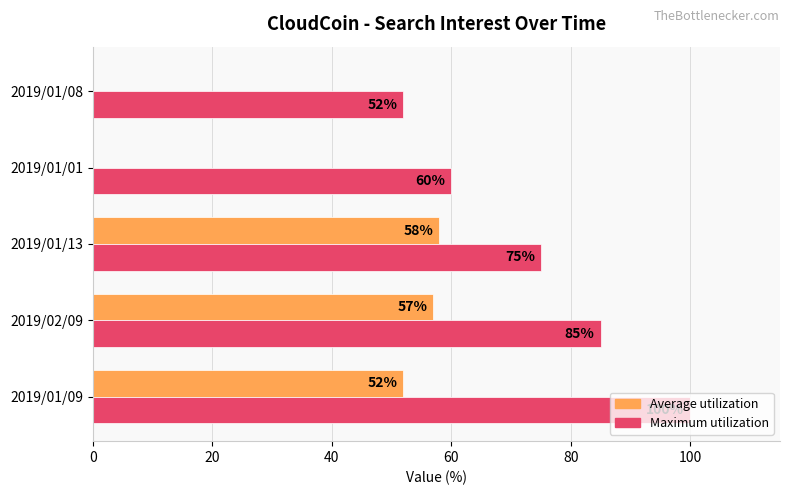

Between 2019/01/09 and 2019/01/01, which series saw the biggest shift?

Average utilization